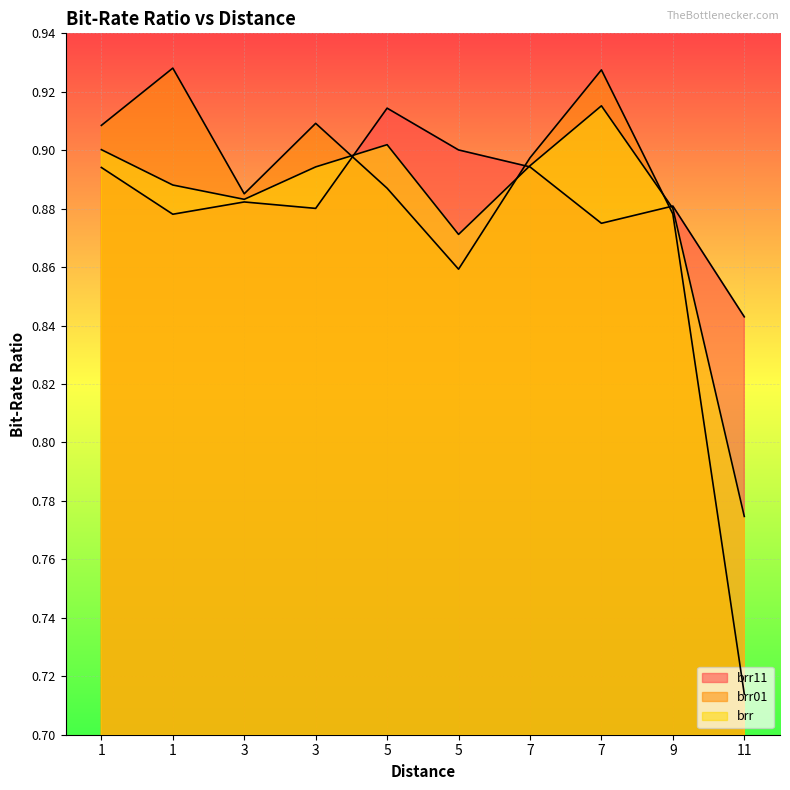

What is the sum of the brr01 values at 5 and 9?

1.7